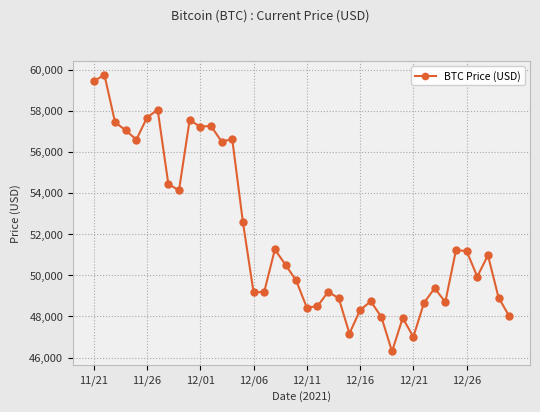

What is the smallest value displayed?

46296